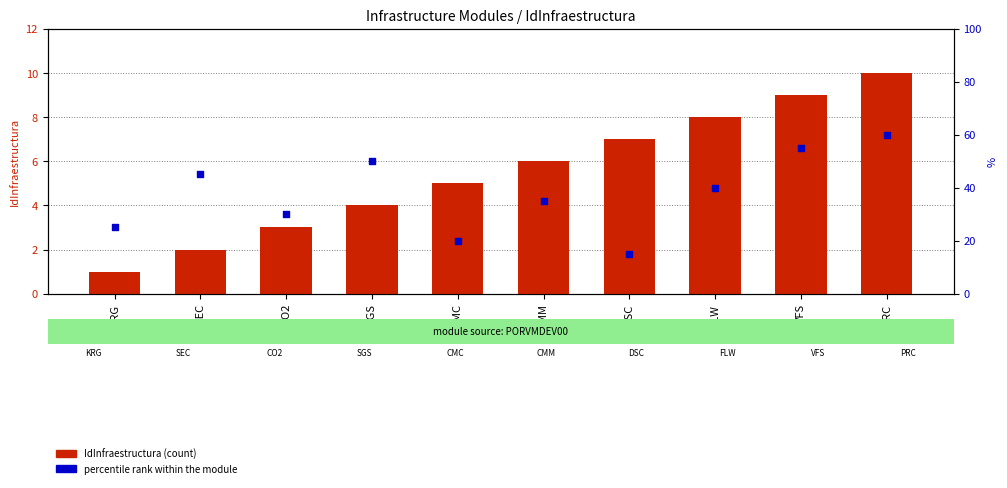

Which series has the largest total across all categories?

percentile rank within the module